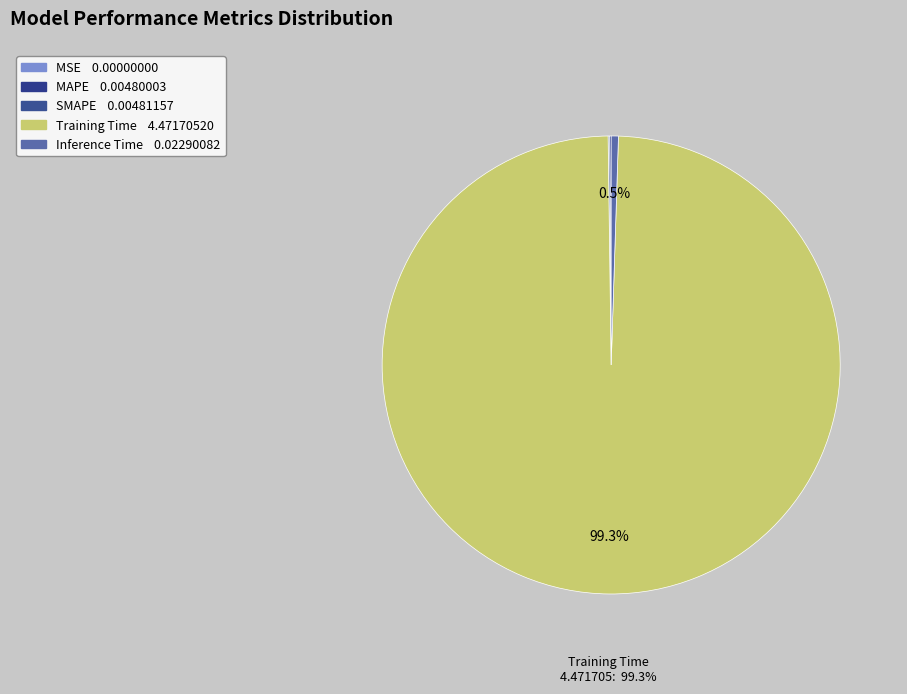

How many slices are in this pie chart?

5